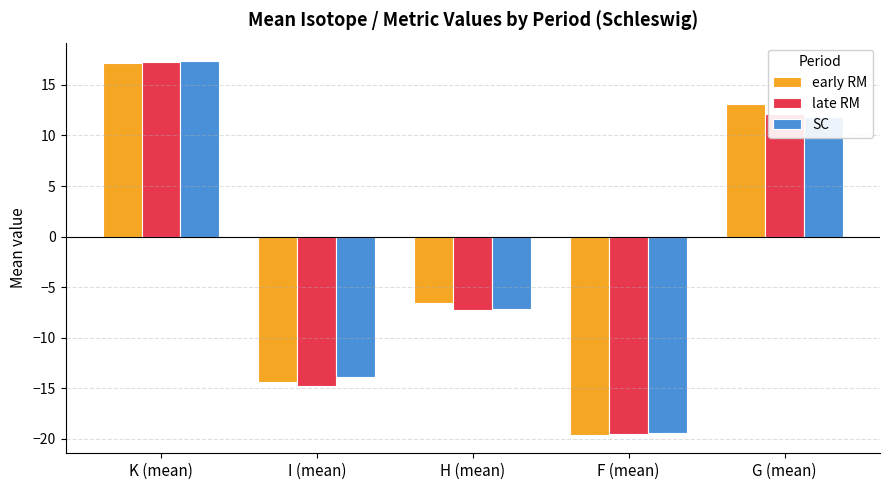

Read the early RM value at K (mean).

17.1